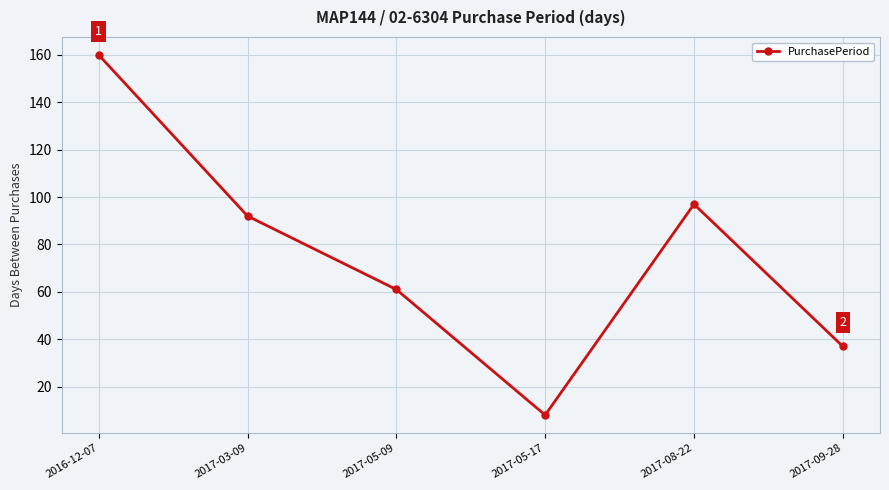

Where is the first local maximum?

2017-08-22